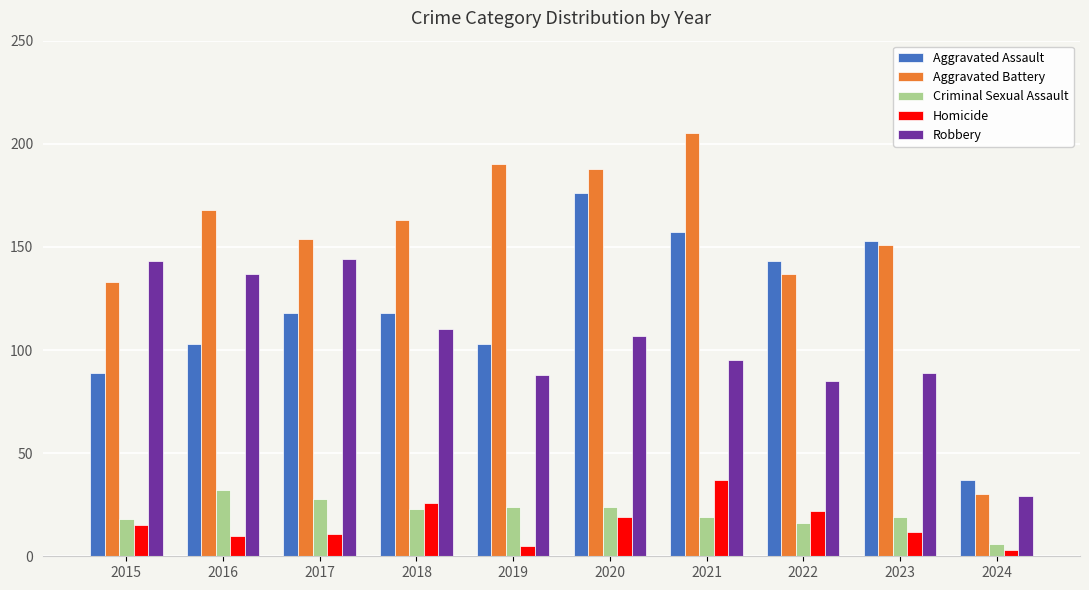

Which series has the largest total across all categories?

Aggravated Battery